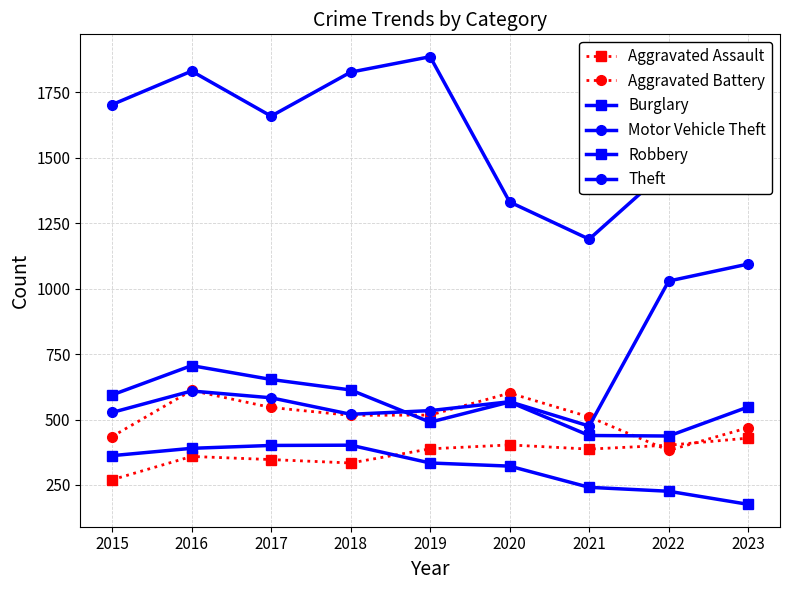

What is the sum of all Robbery values?

5047